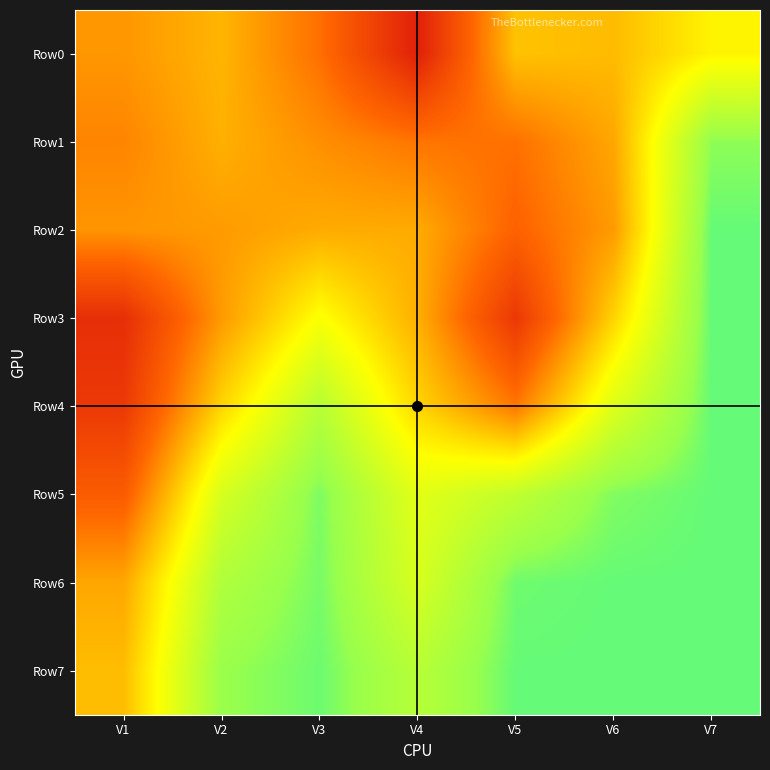

Which label corresponds to the largest value in the chart?

V7